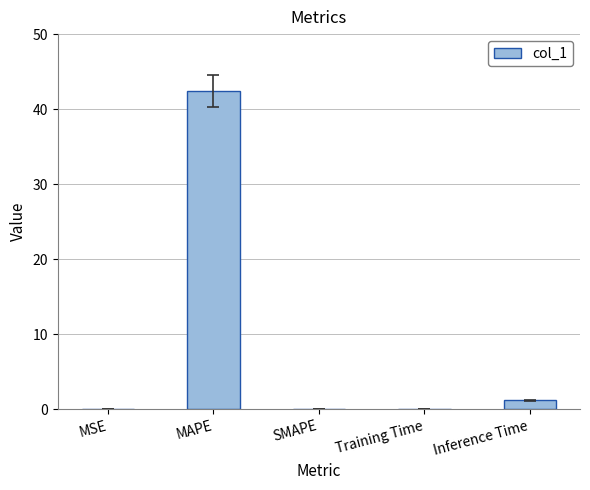

Which category has the highest value across all series?

MAPE